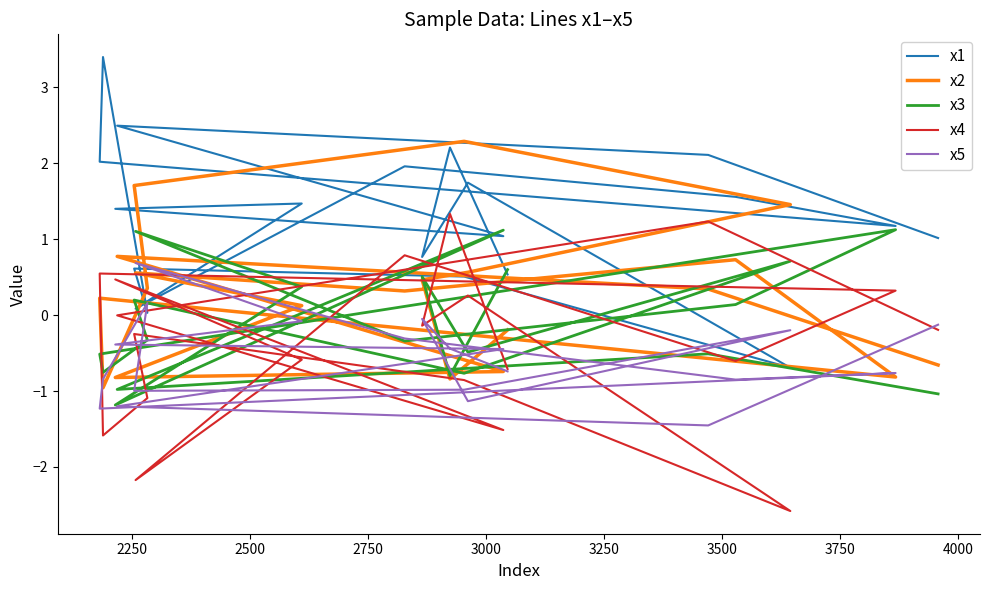

At which category does x2 reach its first local peak?

3250